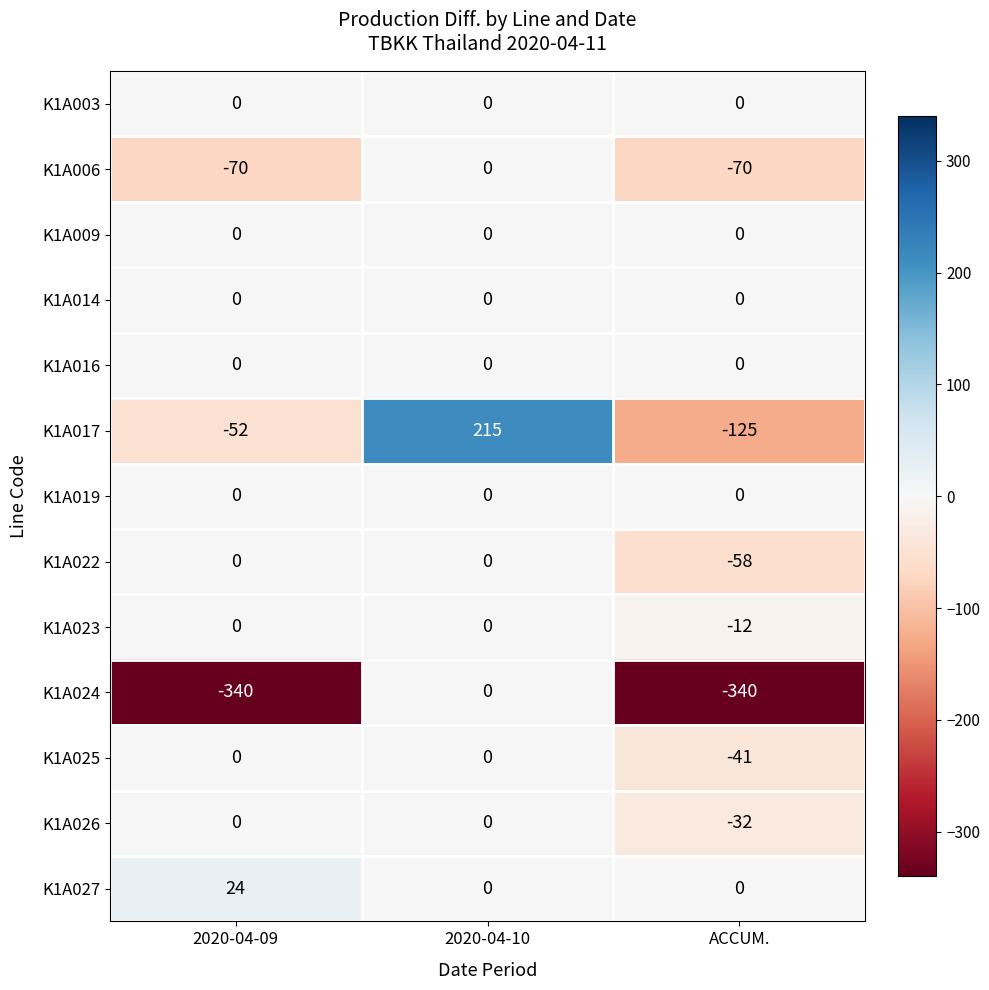

Between 2020-04-09 and 2020-04-10, which series saw the biggest shift?

K1A024